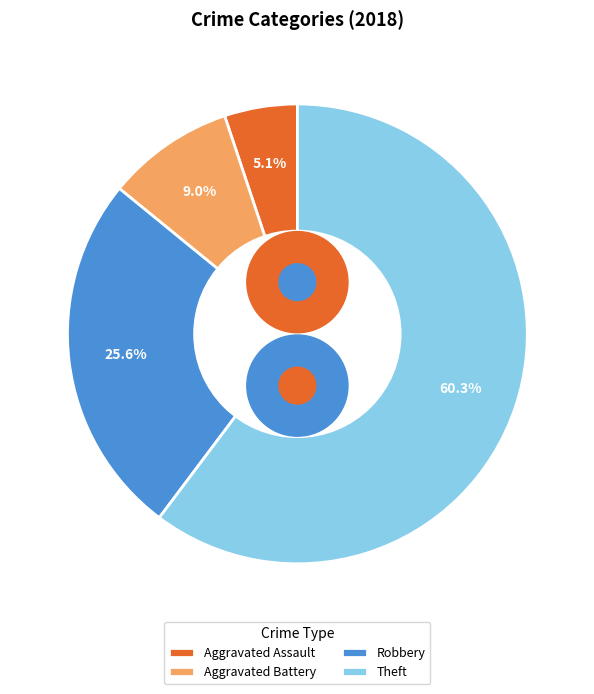

To the nearest percent, what is the average slice percentage?

25%